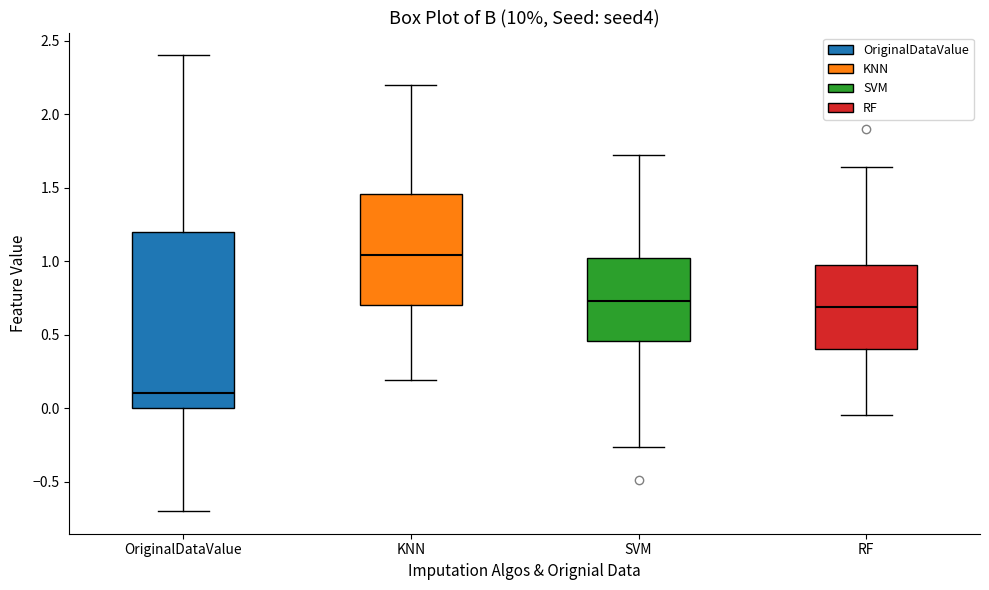

Where is the upper edge of the box for SVM on the y-axis? The values are not printed on the chart, so give them approximately, as read against the axis.

1.00